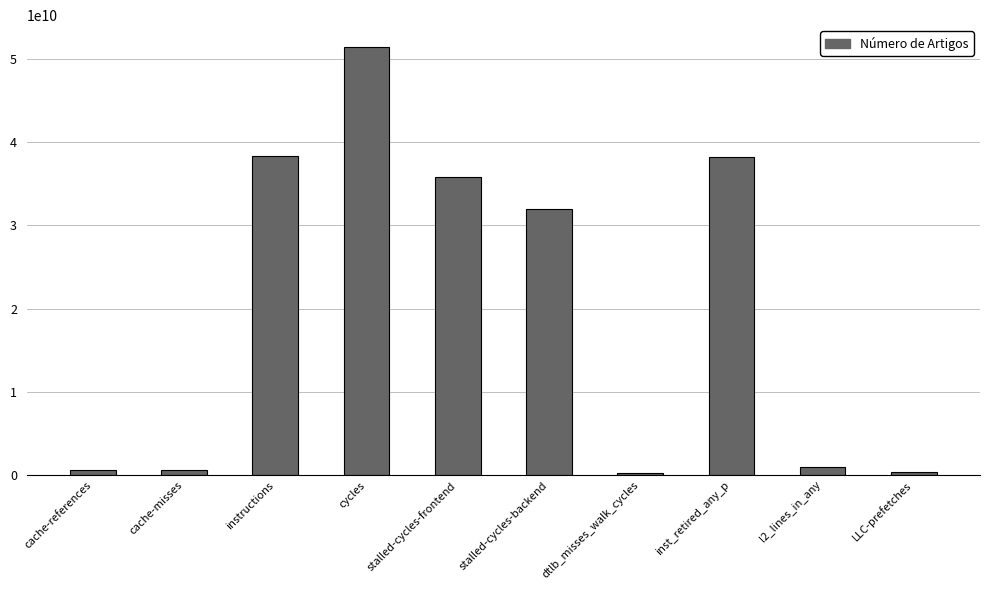

What value does the data have at dtlb_misses_walk_cycles, to the nearest 100?

263756600